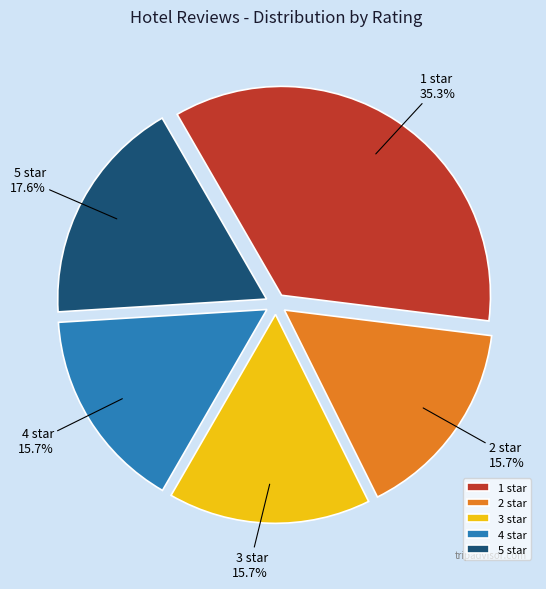

Is there any slice that represents more than half of the pie?

No